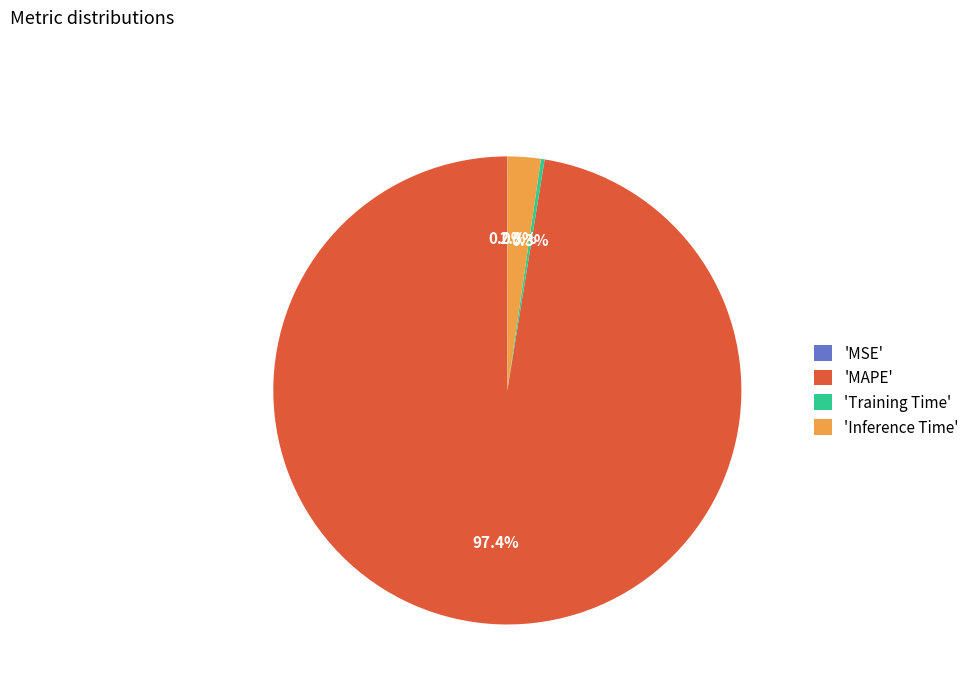

Does 'MAPE' represent more than half of the total?

Yes